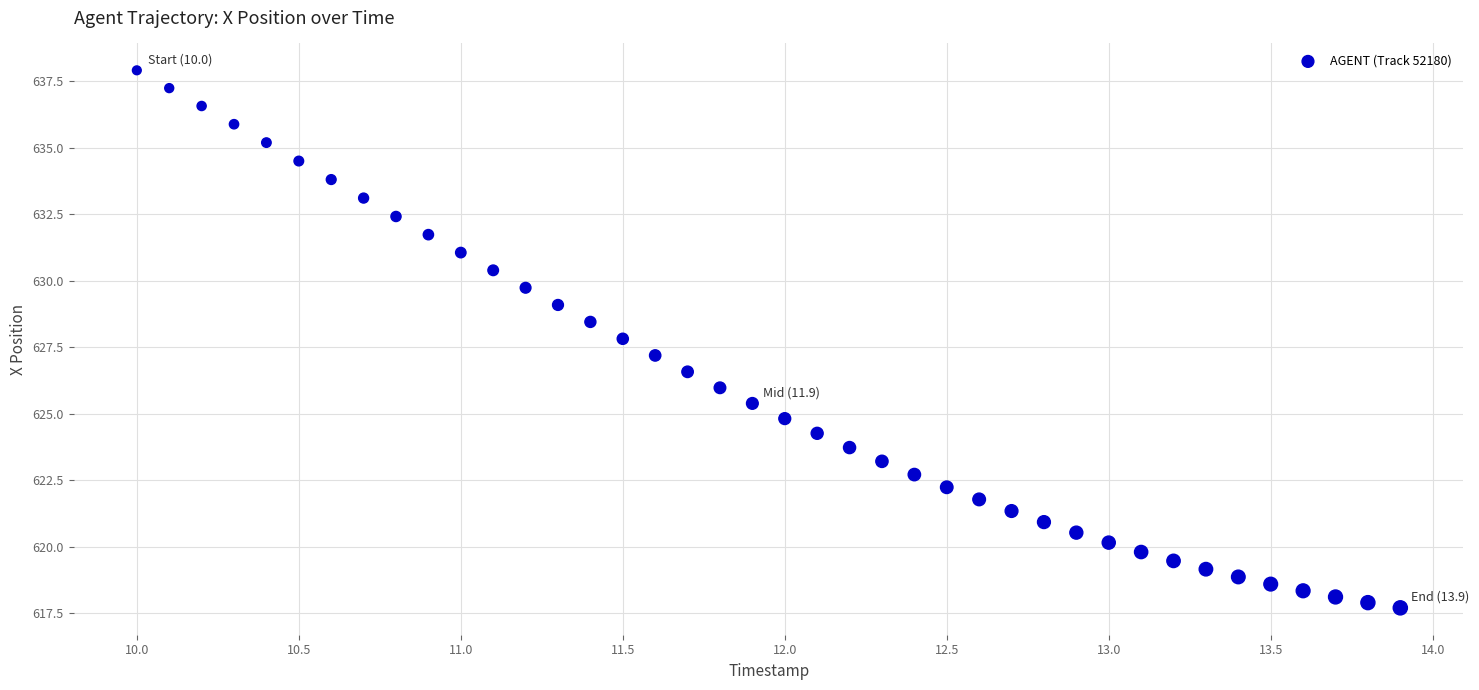

What is the range of X values (max minus min)?

3.9